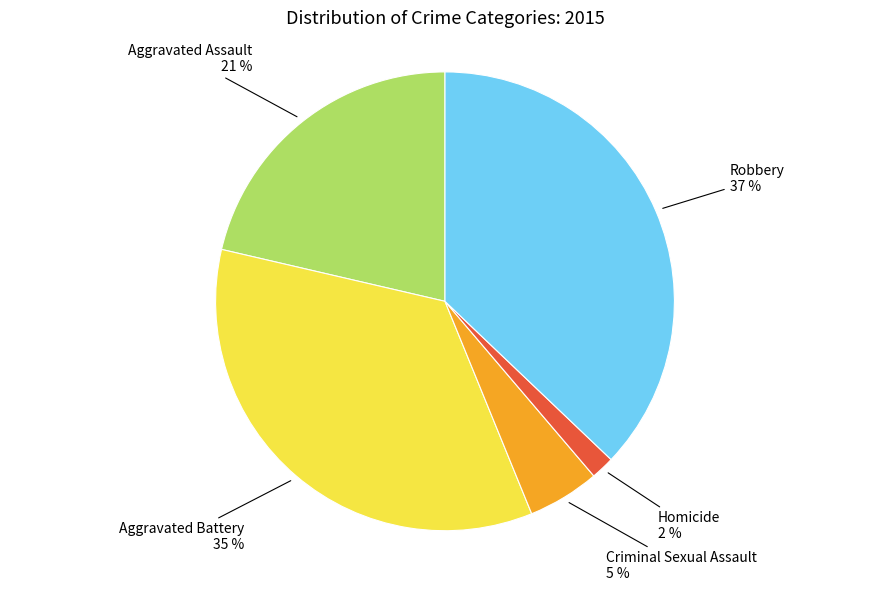

Is there any slice that represents more than half of the pie?

No